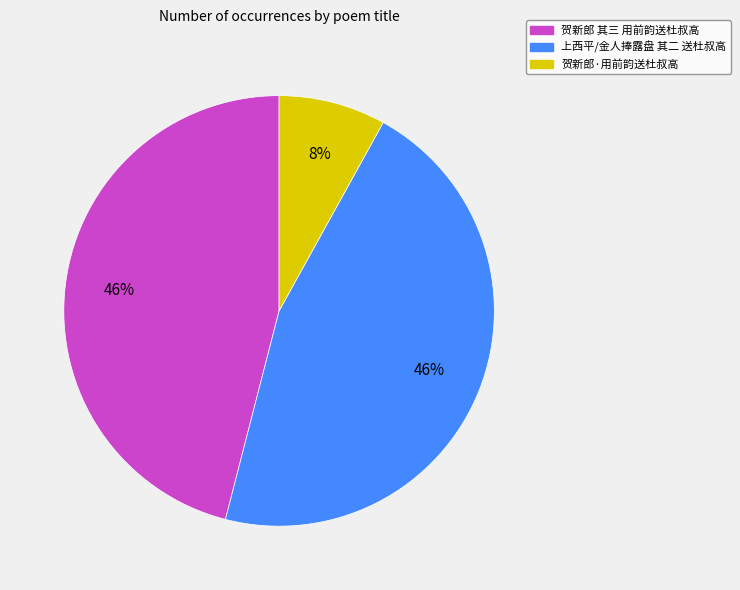

Is 上西平/金人捧露盘 其二 送杜叔高 the majority of the pie?

No